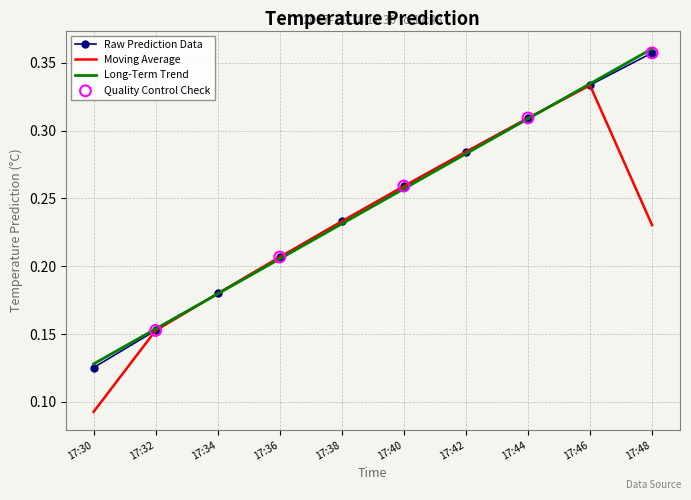

Which series changed the most between 17:30 and 17:46?

Moving Average